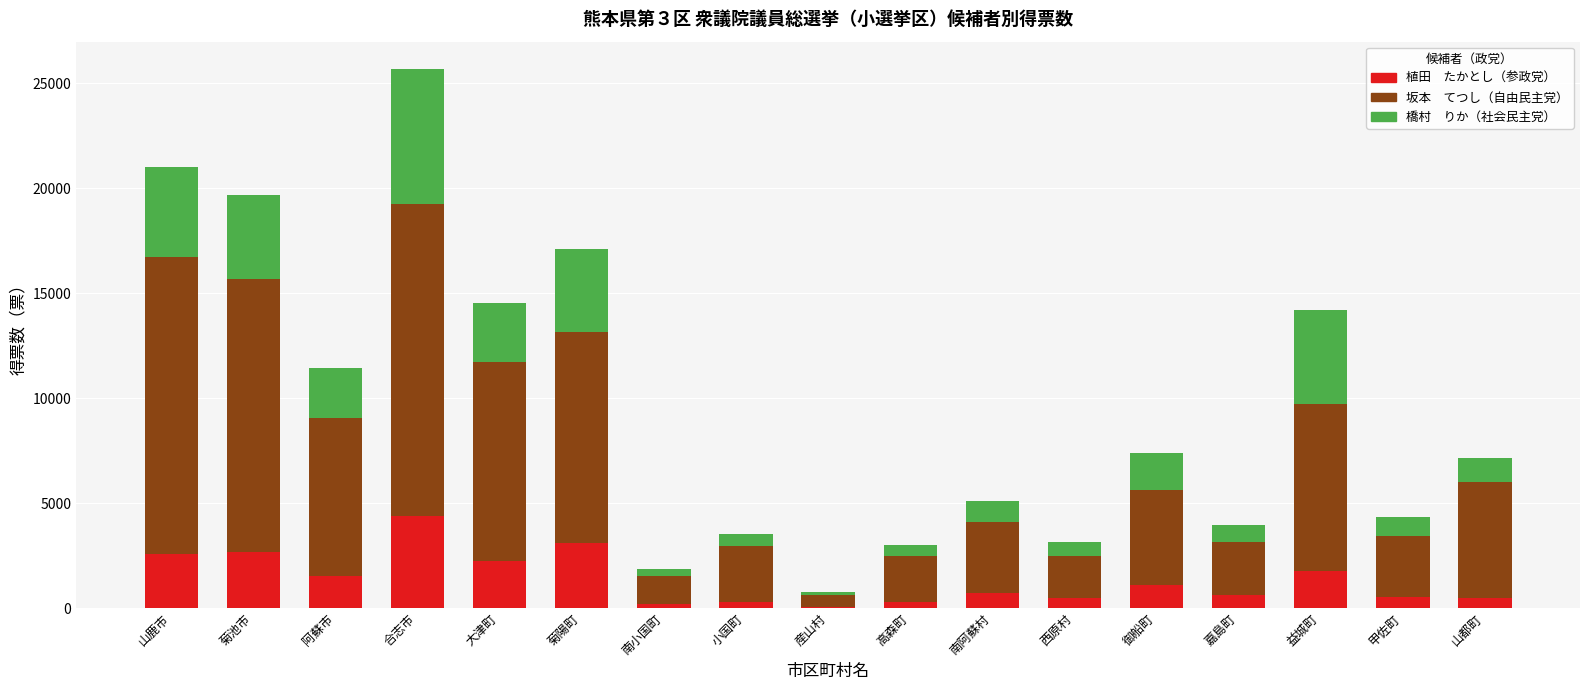

What is the total value across all series at 南小国町?

1865